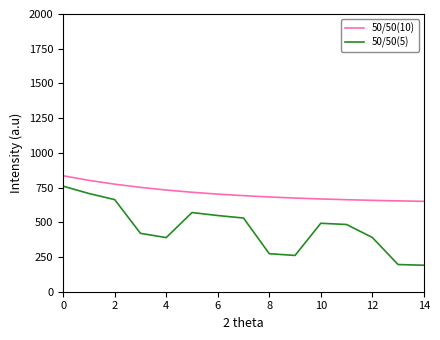

What is the minimum value shown in the chart?

190.7